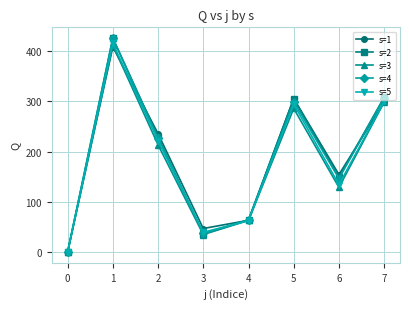

What is the value of the s=4 point at the 6th from the left?

299.4